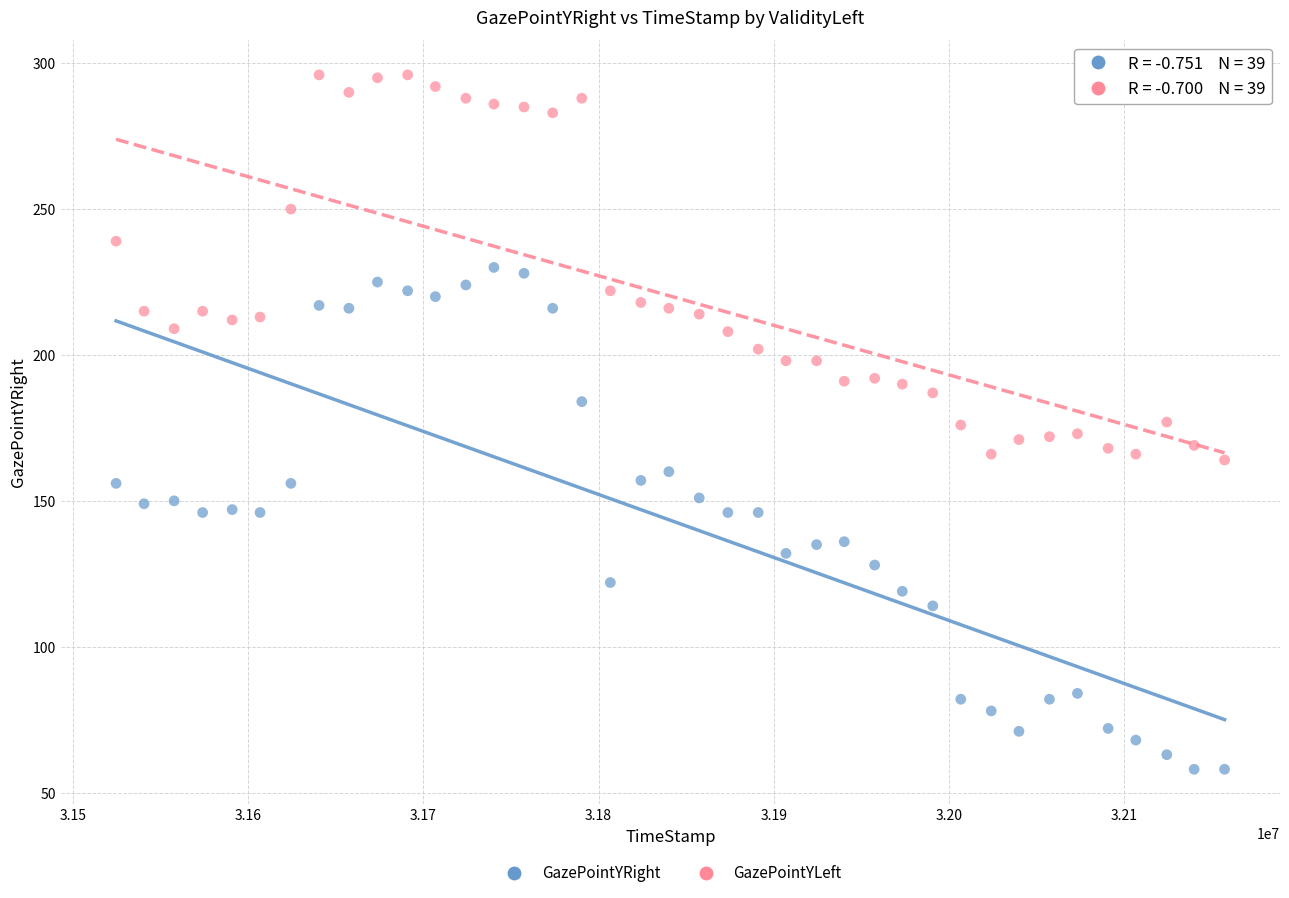

Across all data points, what is the range of X values (max minus min)?

632569